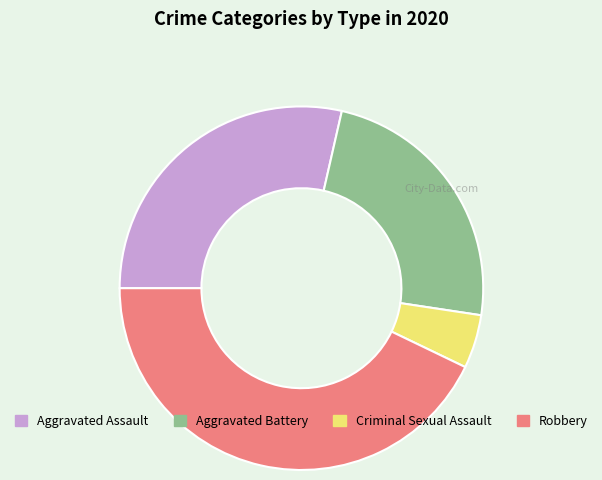

How many segments does this pie chart have?

4